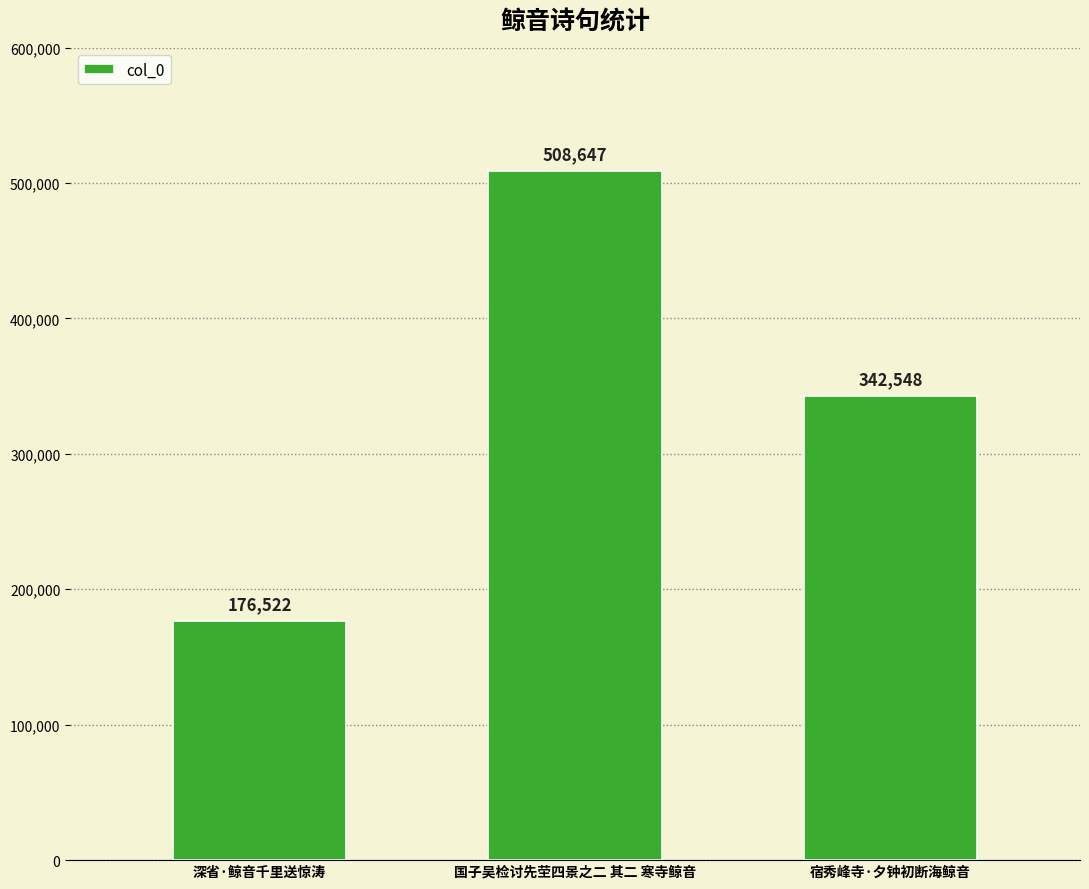

What is the label of the 2nd bar from the right?

国子吴检讨先茔四景之二 其二 寒寺鲸音